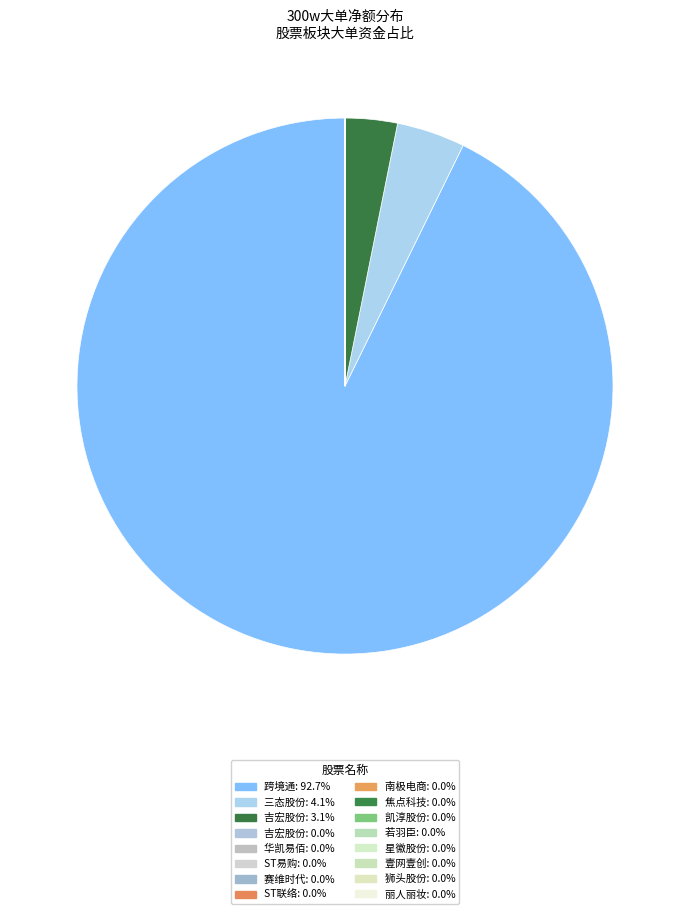

Count the number of slices in the pie.

16